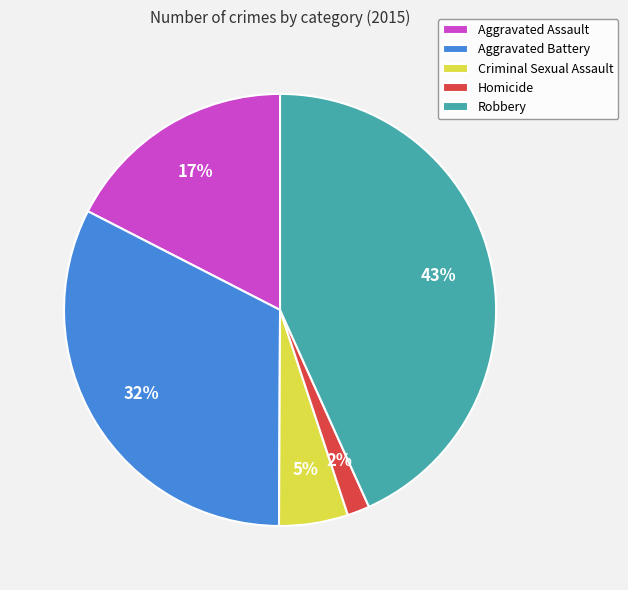

How many slices are in this pie chart?

5